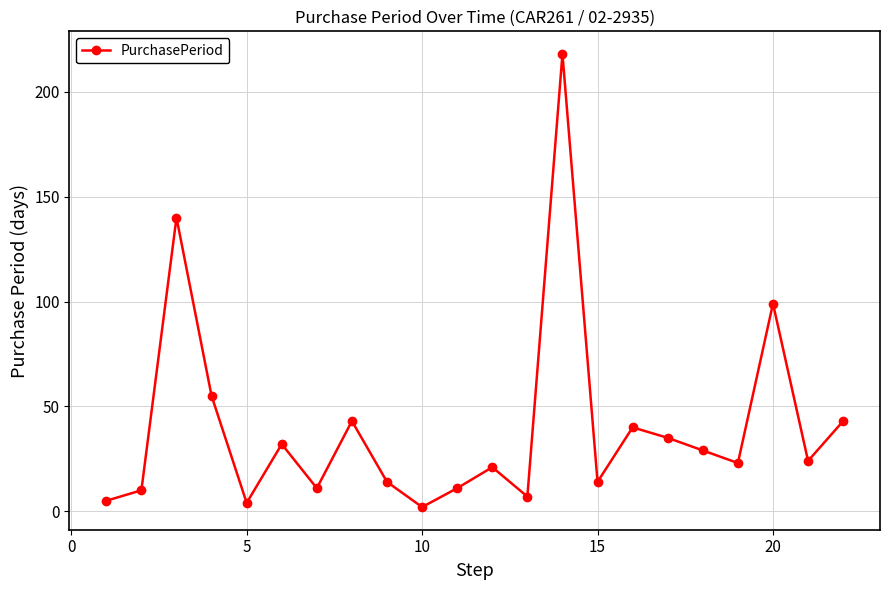

How many values are below 24?

11